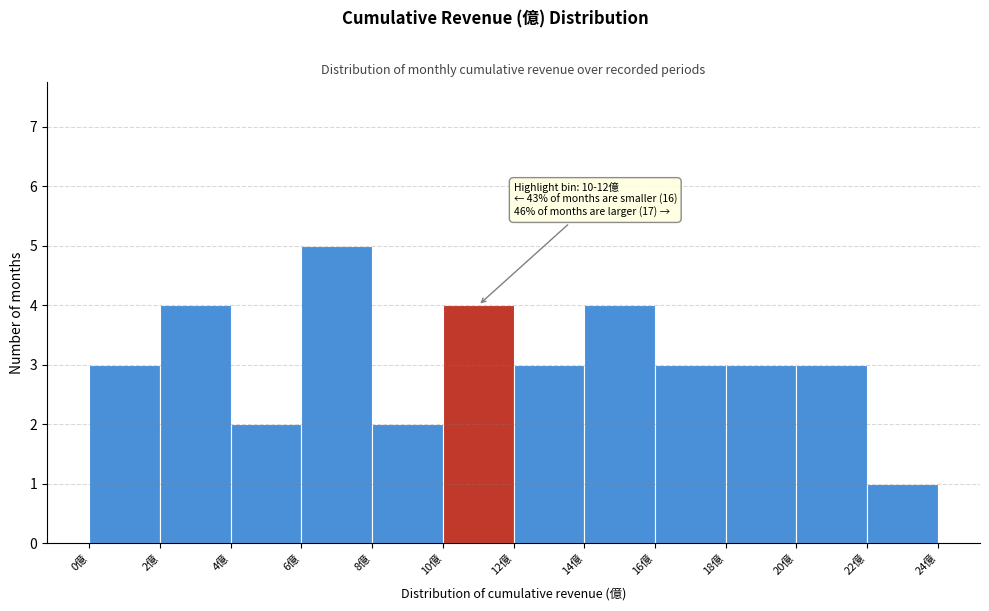

Over which range of the x-axis is the bar tallest?

6 to 8